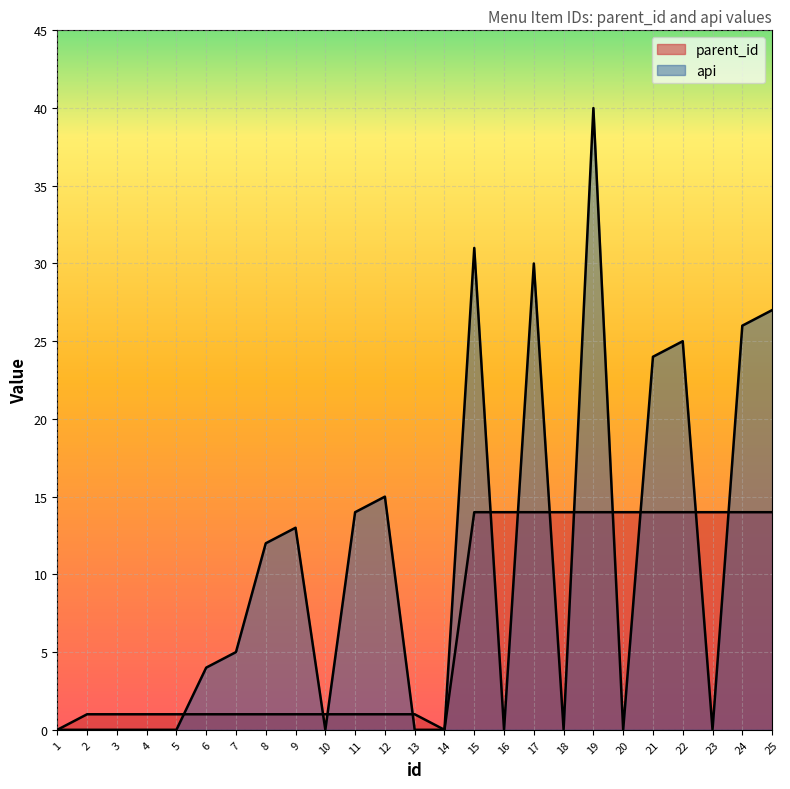

What is the value of the parent_id point at the 9th from the left?

1